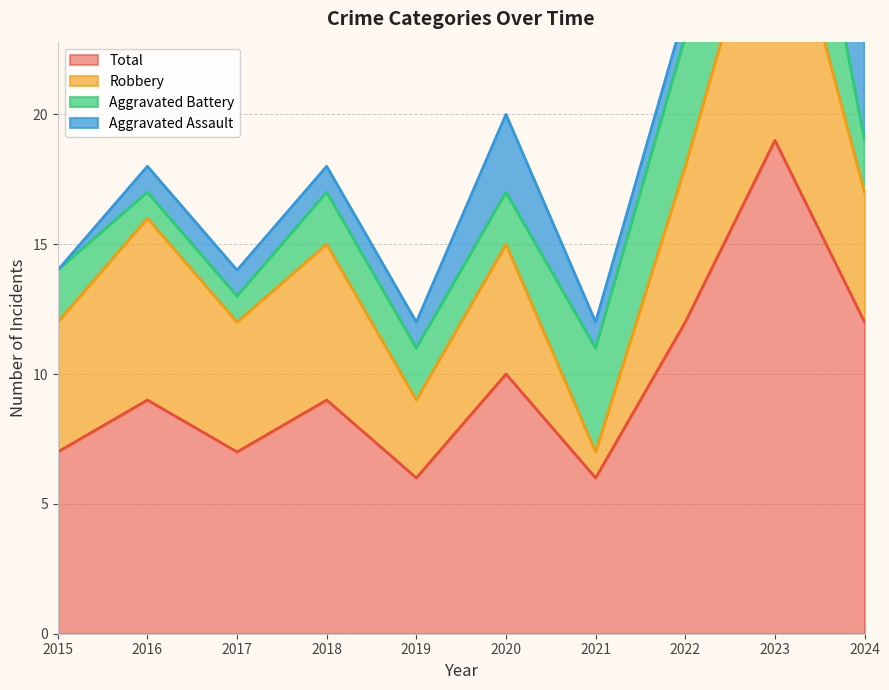

Is it true that Aggravated Battery equals 2 at 2016?

False